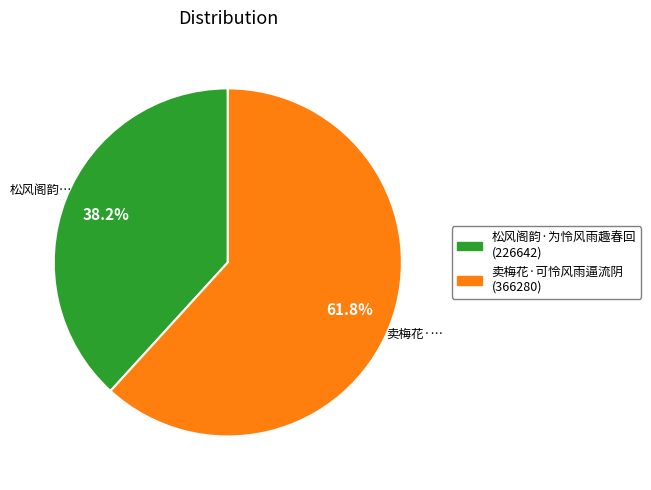

Count the number of slices in the pie.

2